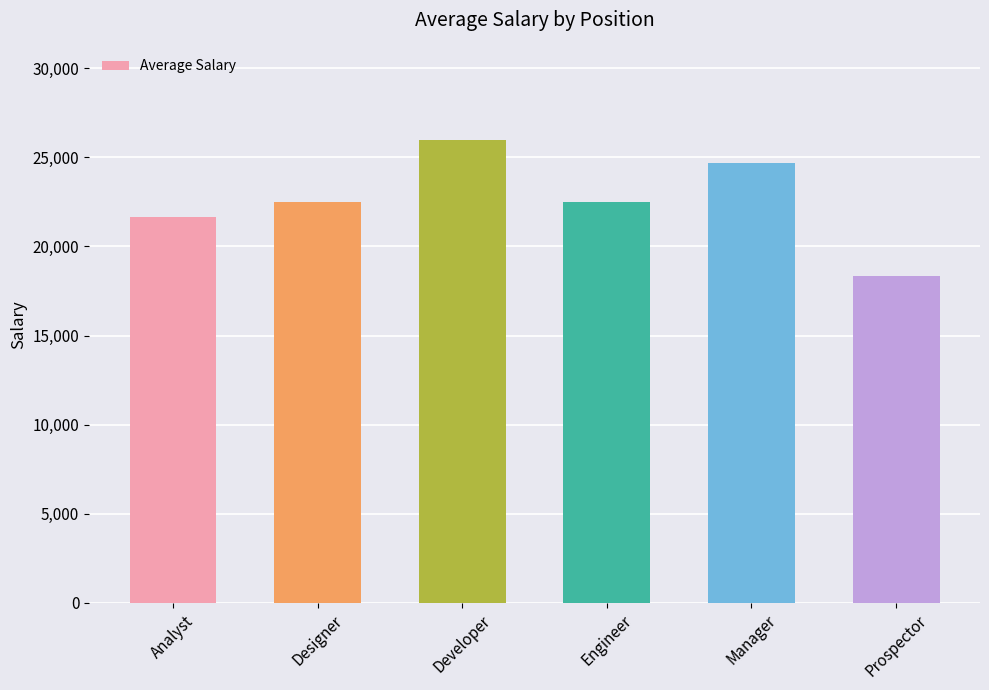

The chart shows a value of 38853.3 at Engineer. True or false?

False